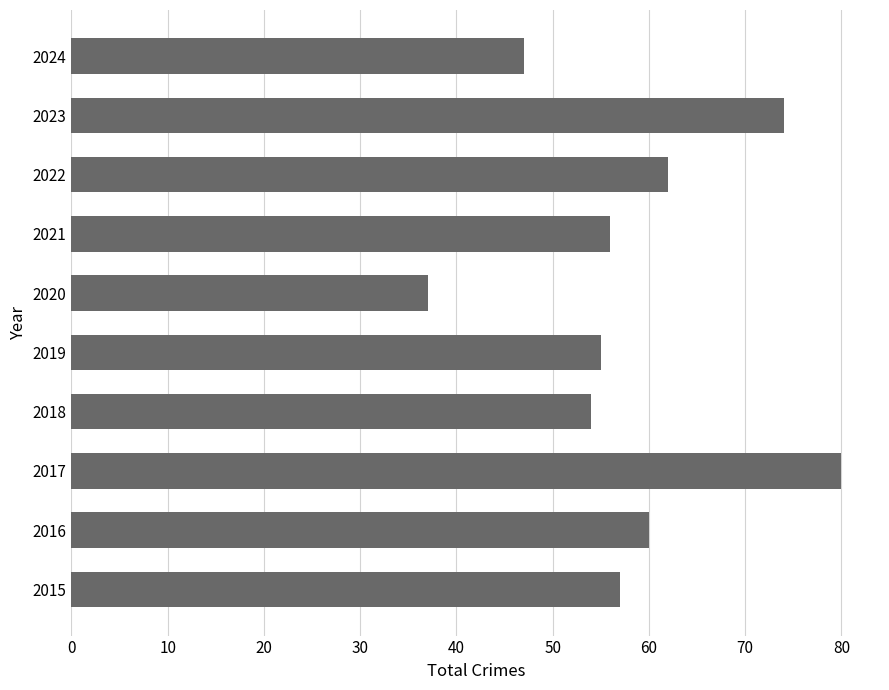

Reading bottom to top, extract all data points from this chart.

57	60	80	54	55	37	56	62	74	47